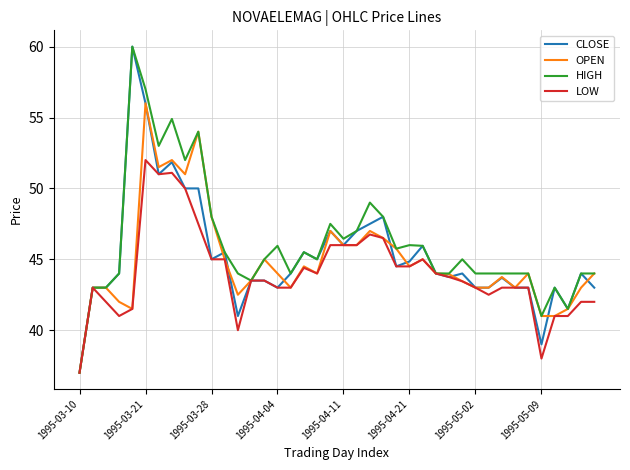

Does the chart have visible grid lines?

Yes